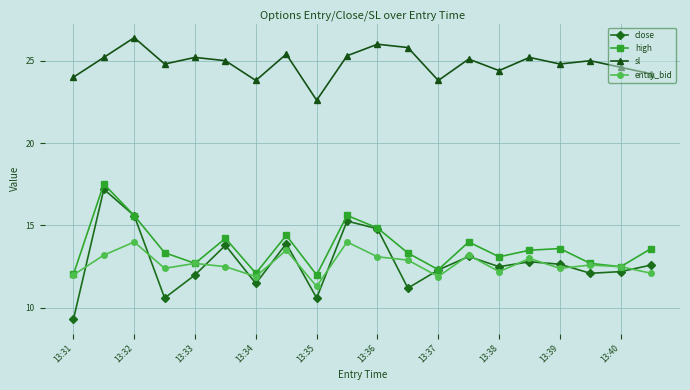

What is the value of the high point at the 6th from the left?

14.2